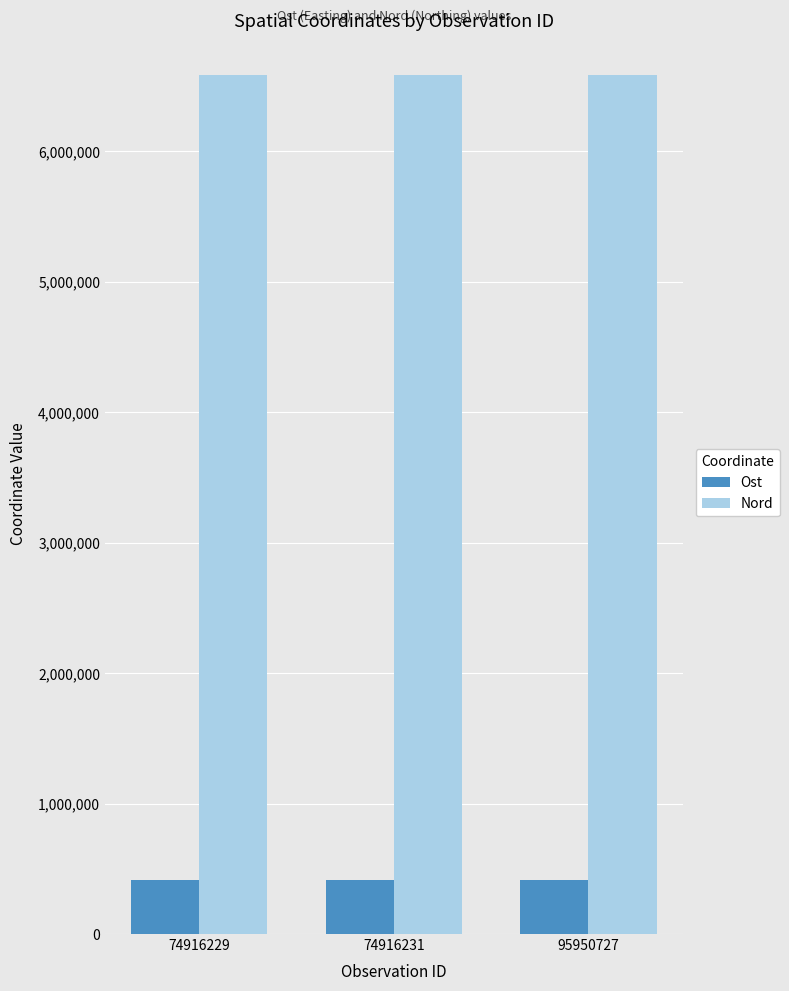

How many data points does each series have?

3